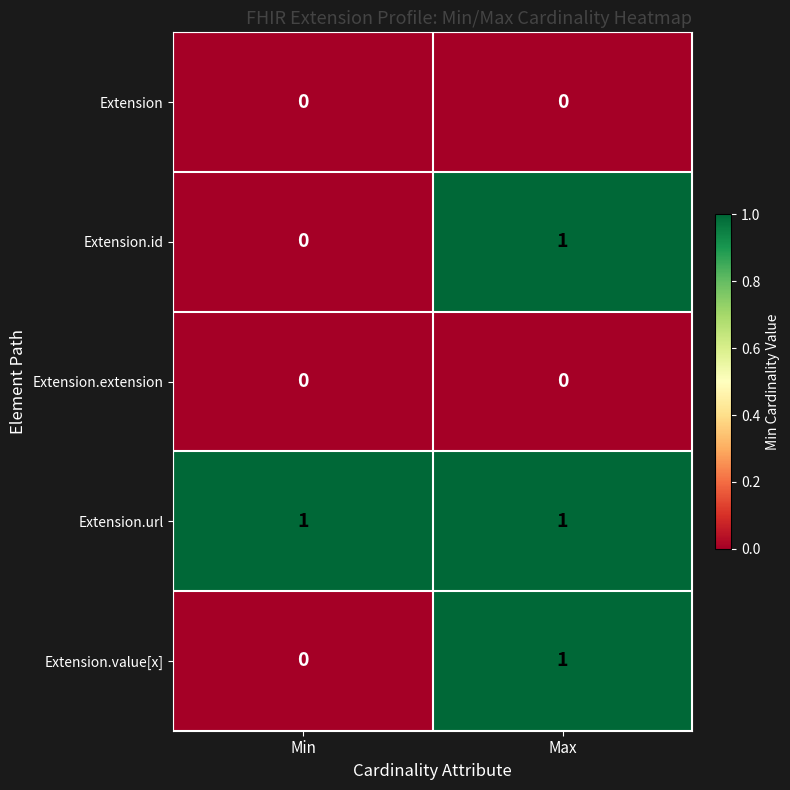

Which category has the lowest value in the Extension.id series?

Min